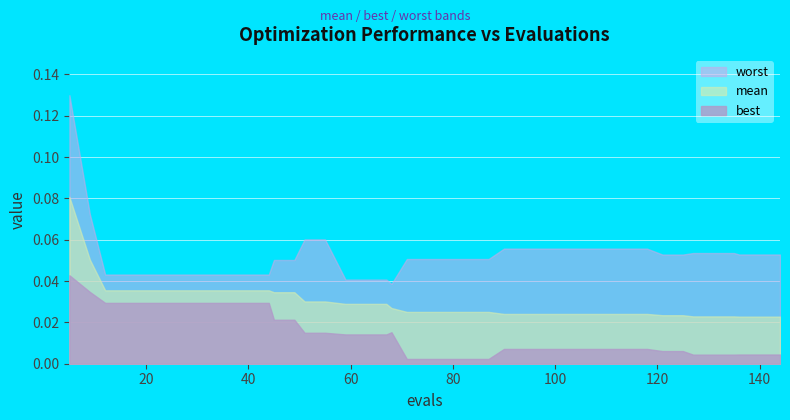

True or false: evals and mean intersect in this chart.

False